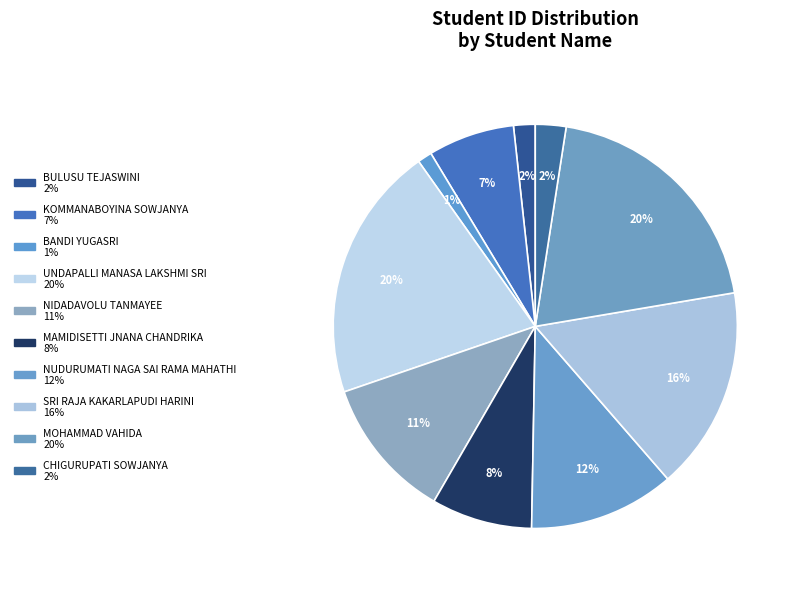

Does any single category account for the majority?

No